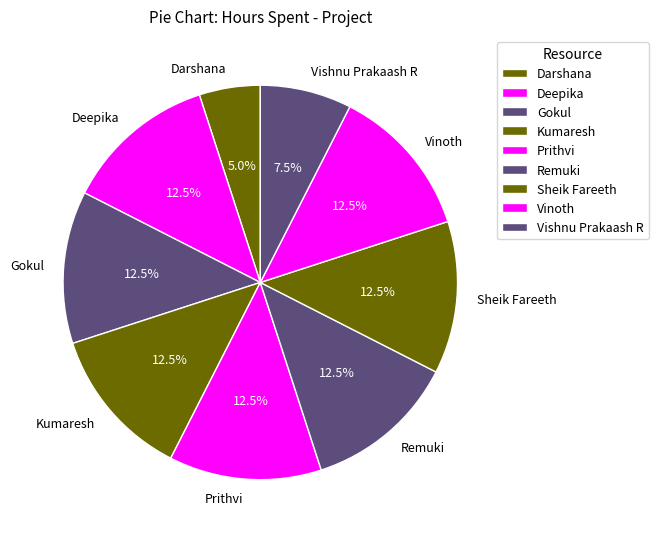

Is it true that Vinoth is 3% of the pie?

False